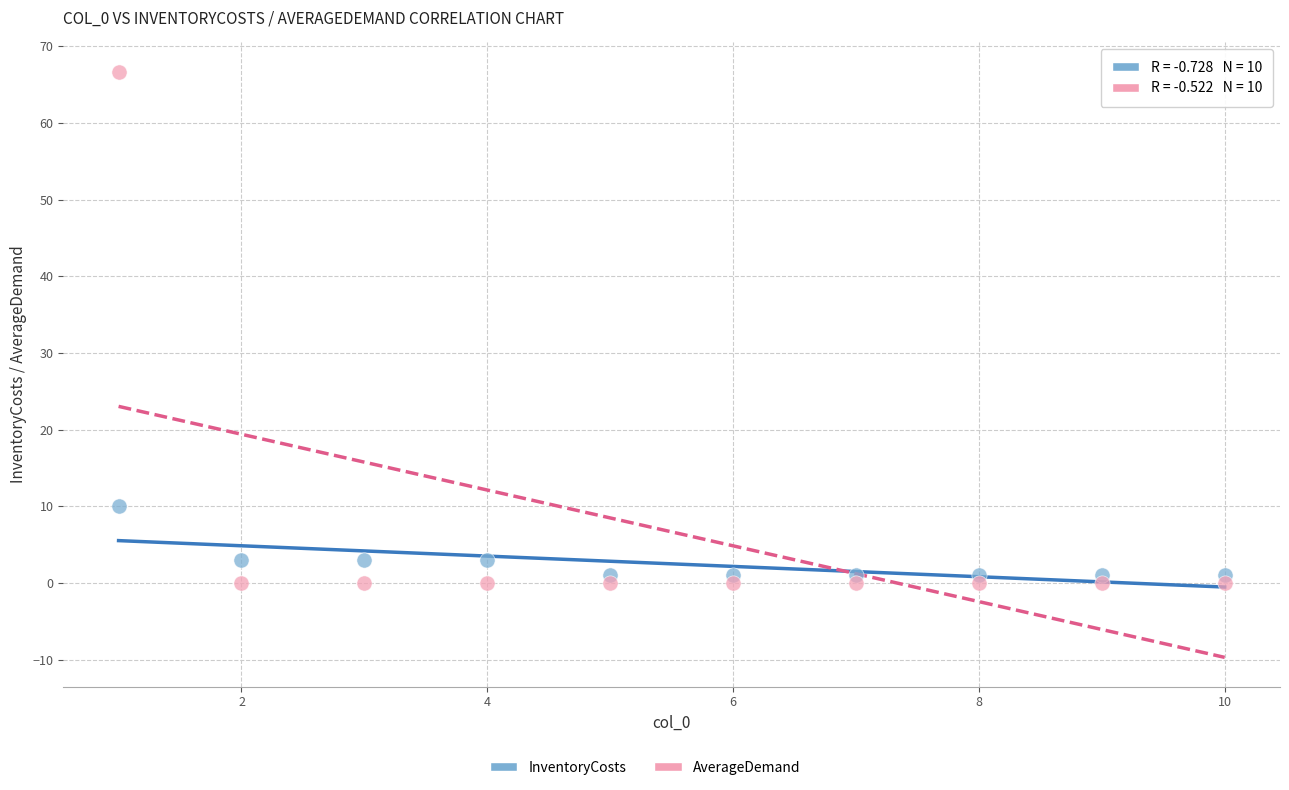

Which series reaches the maximum Y coordinate?

AverageDemand